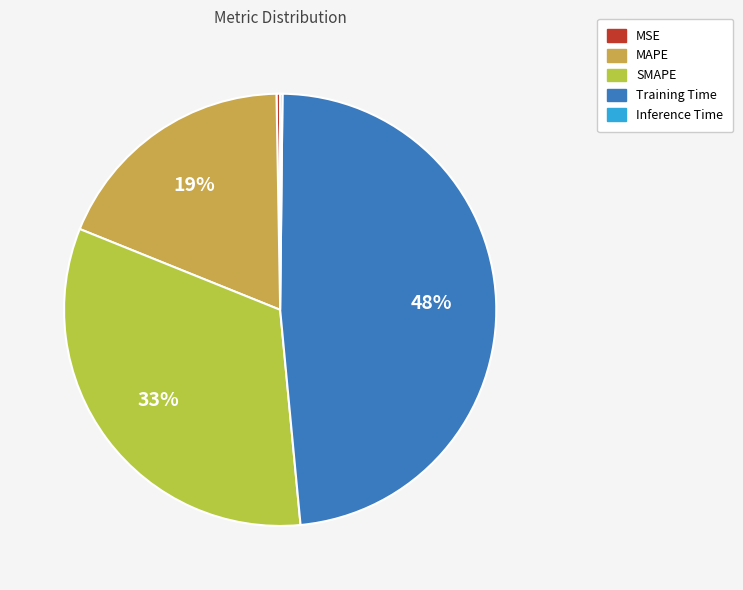

How much of the chart is everything except MAPE?

81.4%